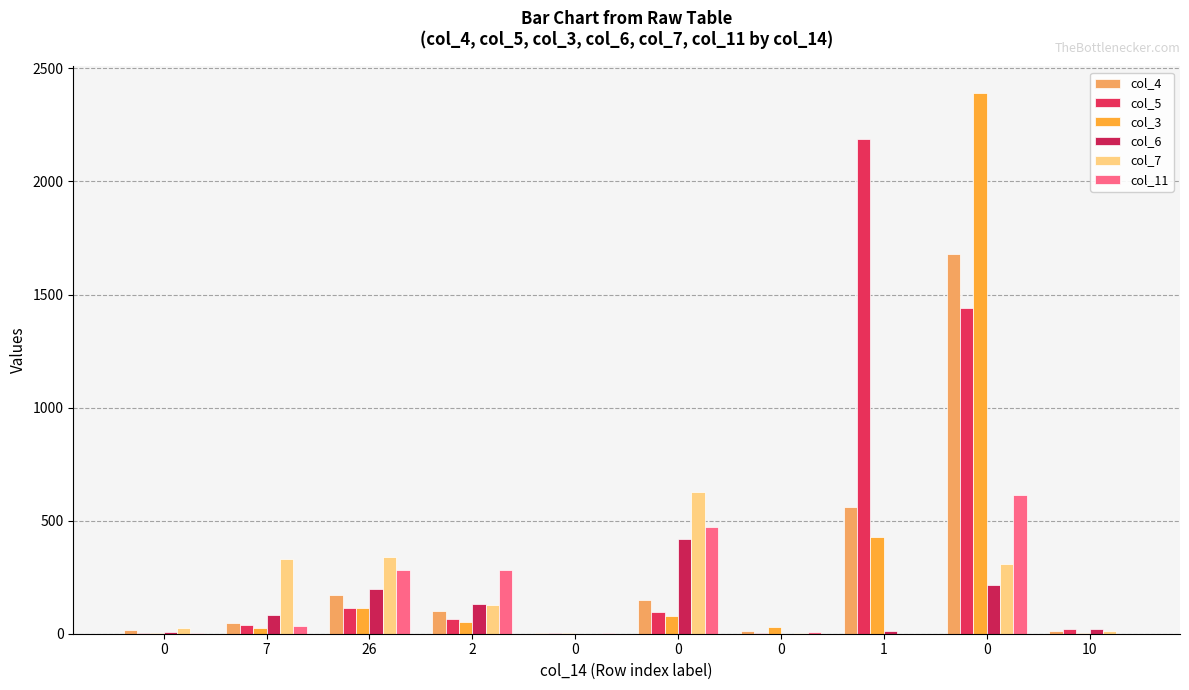

Does the chart contain stacked bars?

No